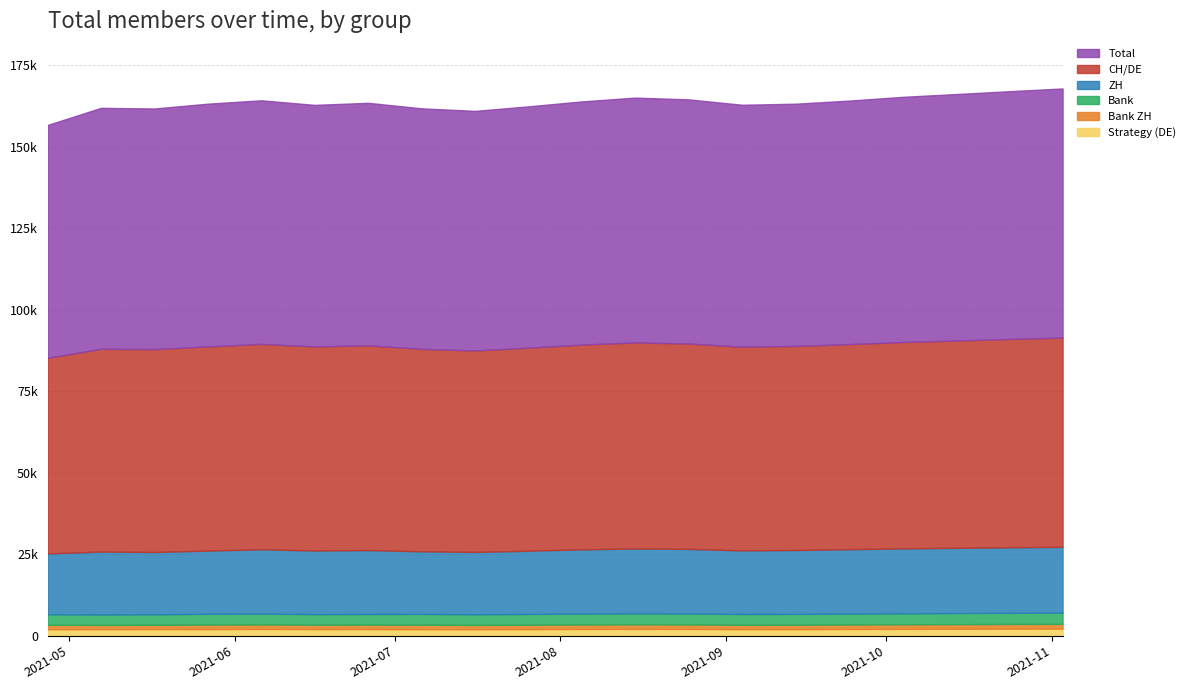

What is the difference between the second highest and second lowest values in the tot series?

2500